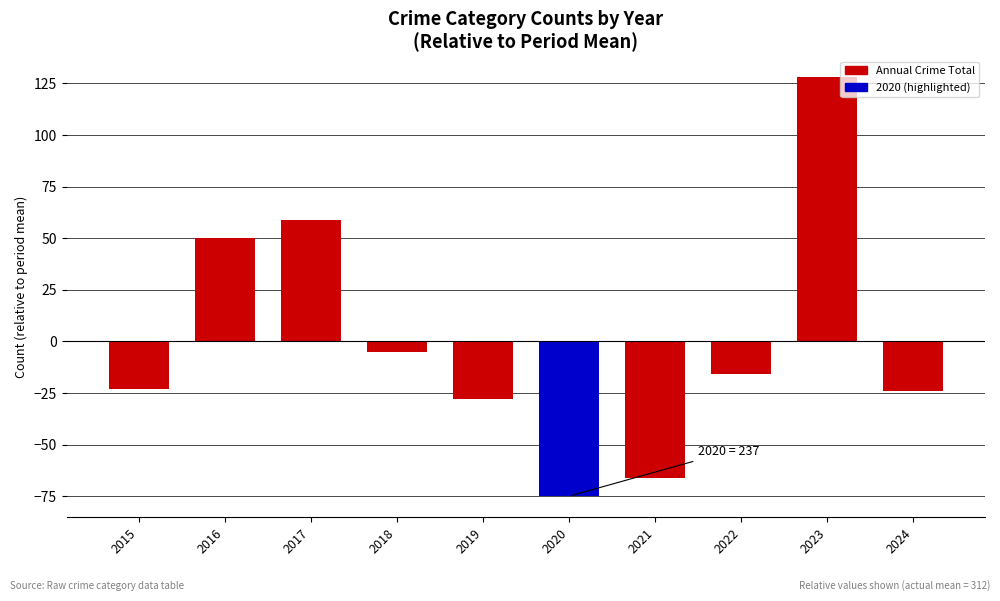

How many bars are there in total?

10